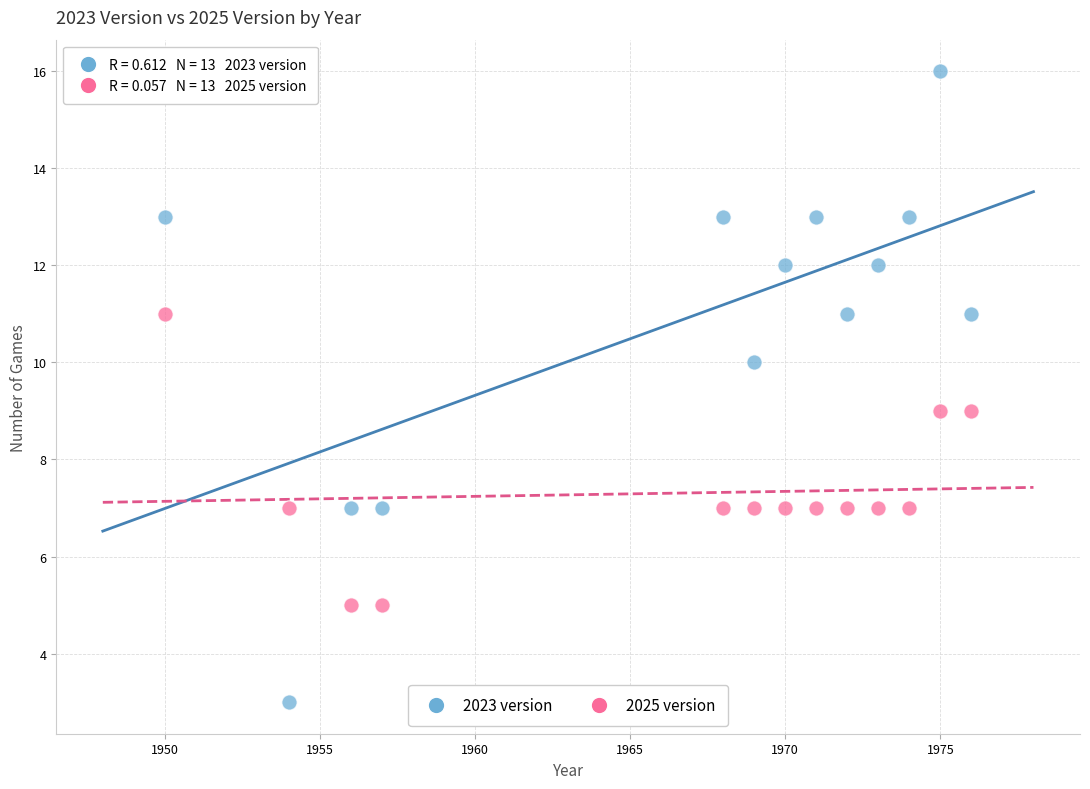

Which series contains the lowest Y value?

2023 version